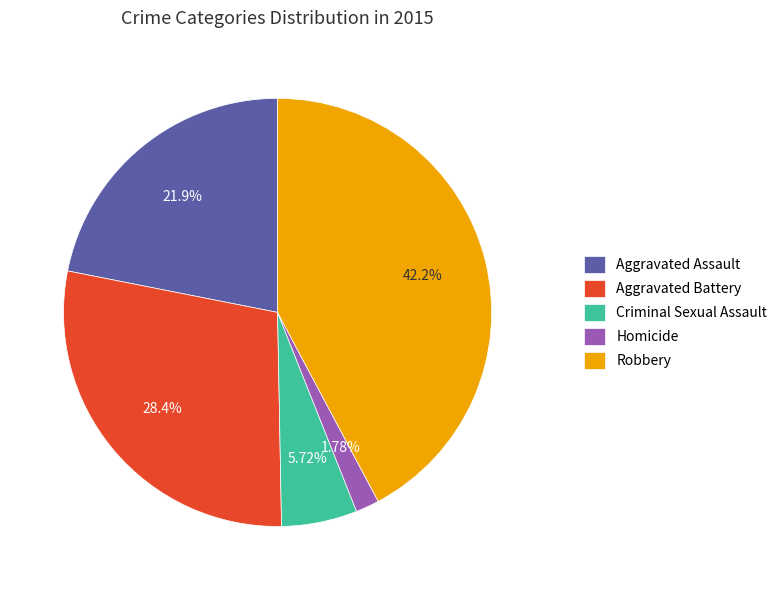

What is the smallest slice in the pie chart?

Homicide